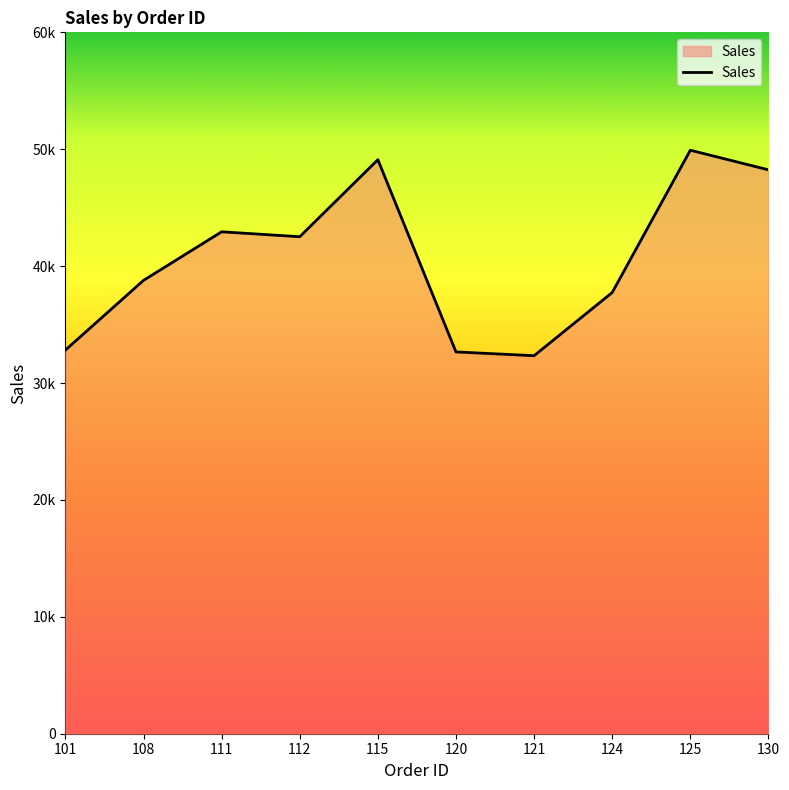

What is the approximate value at 112, to the nearest 50?

42500